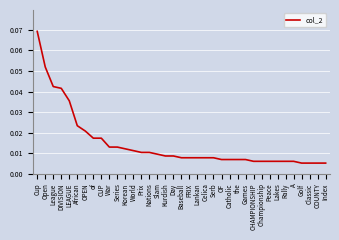

What position from the right is Nations?

23